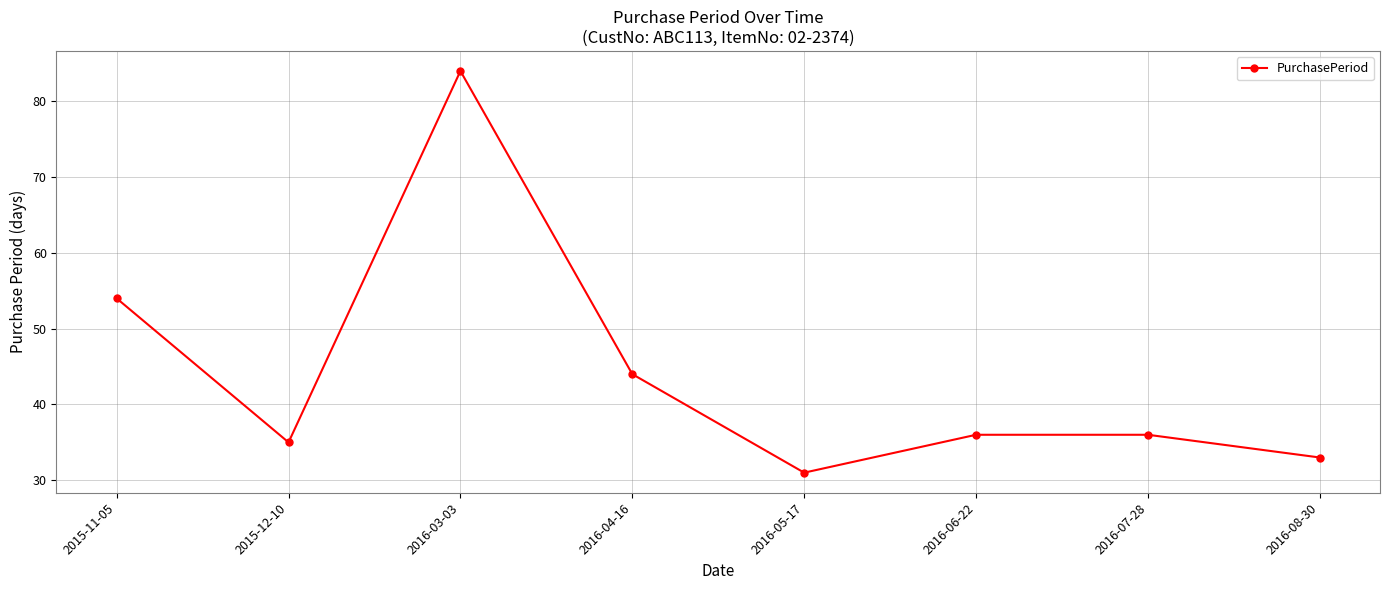

What is the label of the 2nd point from the right?

2016-07-28